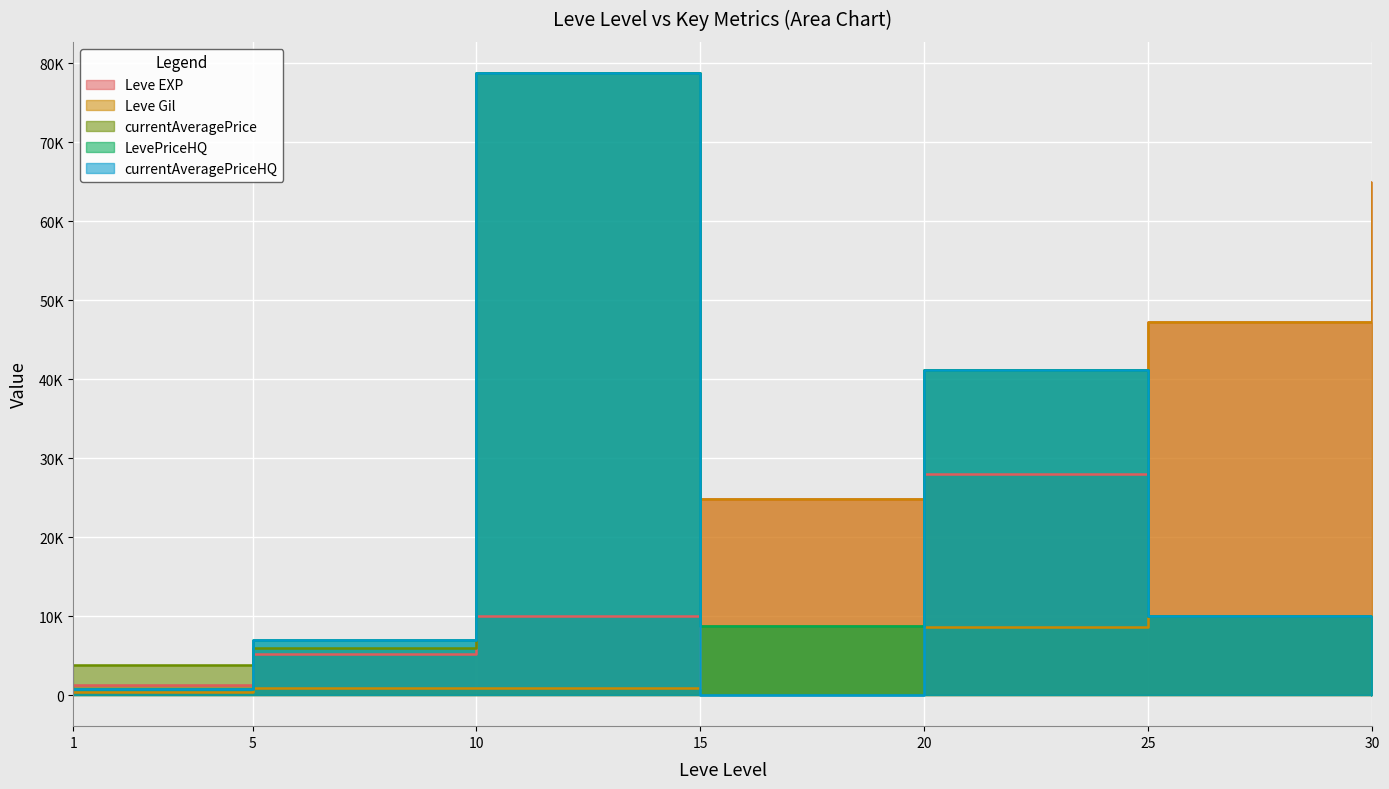

What is the value of the currentAveragePriceHQ point at the 11th from the left?

14000